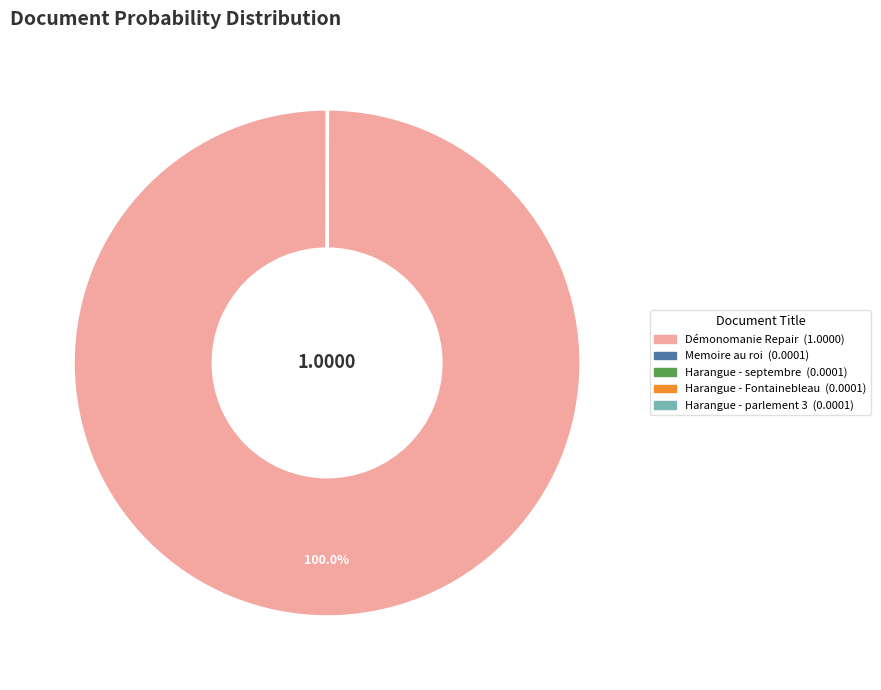

Does any single category account for the majority?

Yes